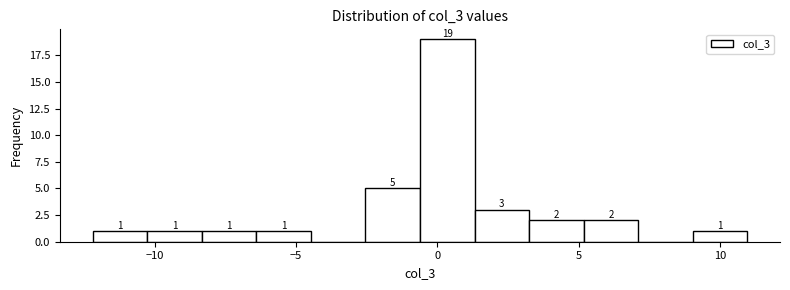

Read against the x-axis, roughly where is the centre of the tallest bar?

0.5